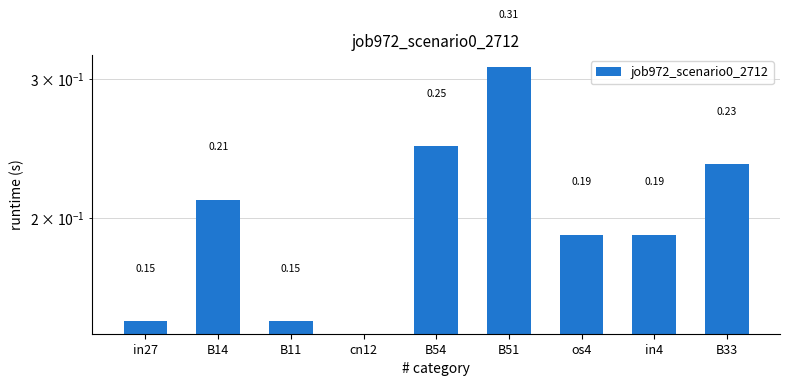

Which label corresponds to the largest value in the chart?

B51